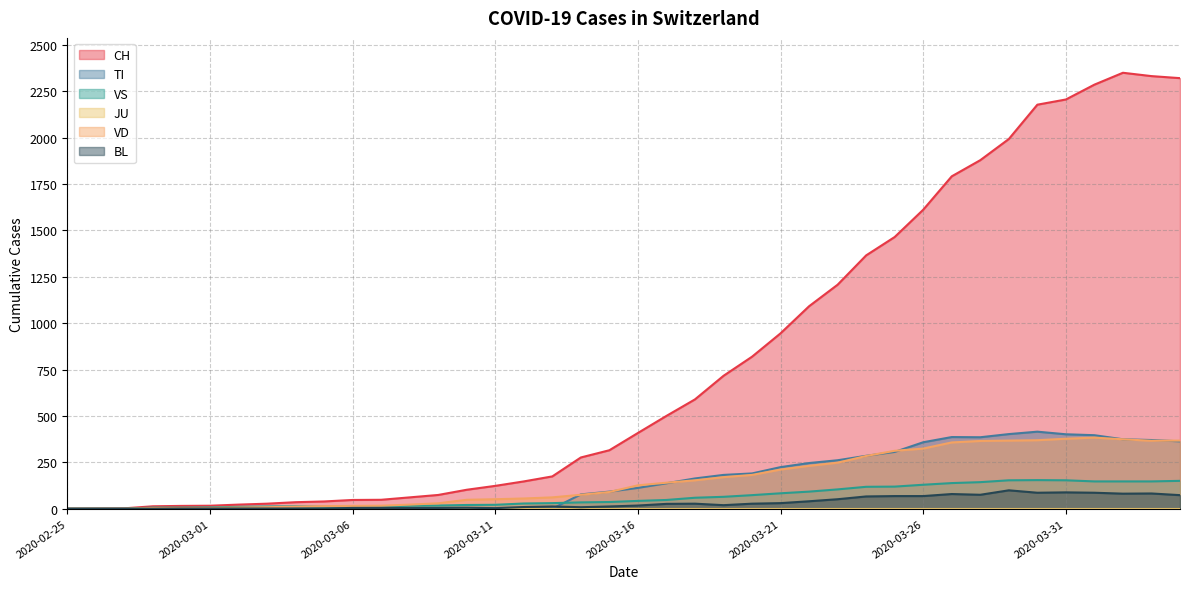

Between 2020-02-29 and 2020-03-26, which is larger?

2020-03-26